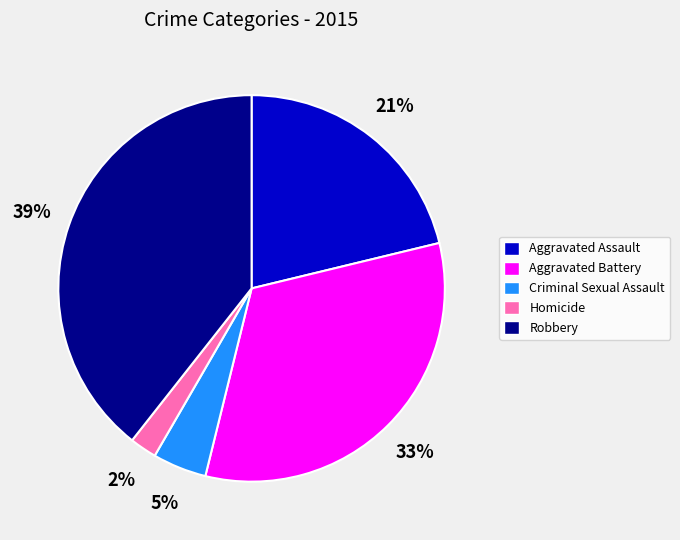

The Criminal Sexual Assault slice represents 5% of the pie. True or false?

True